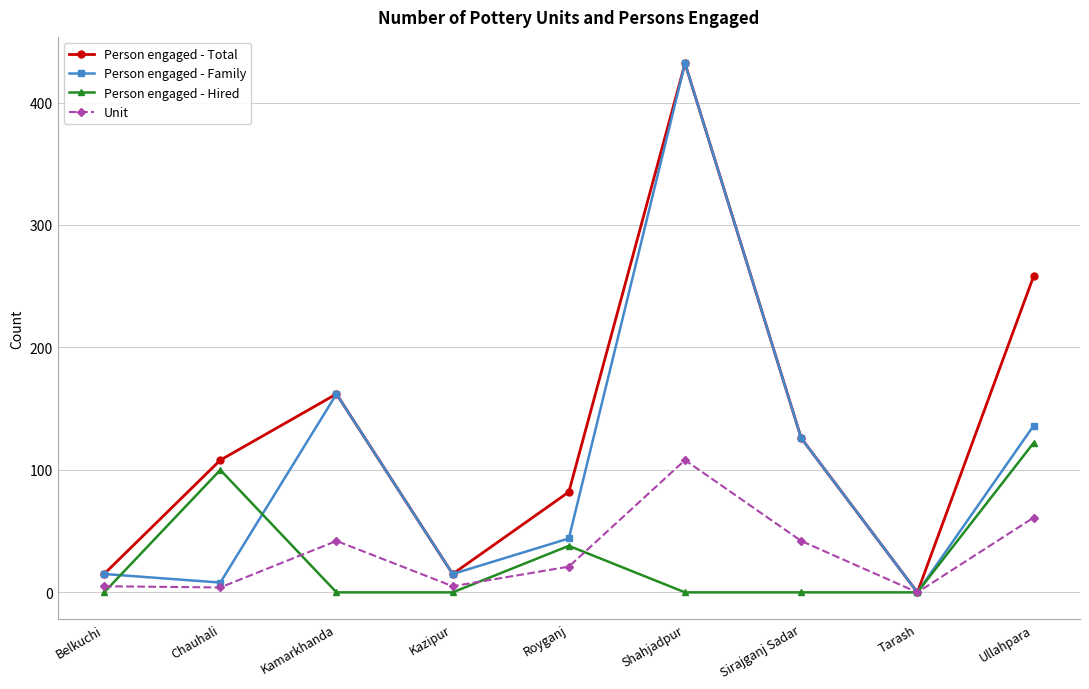

The Person engaged - Hired series shows 0 at Kazipur. True or false?

True